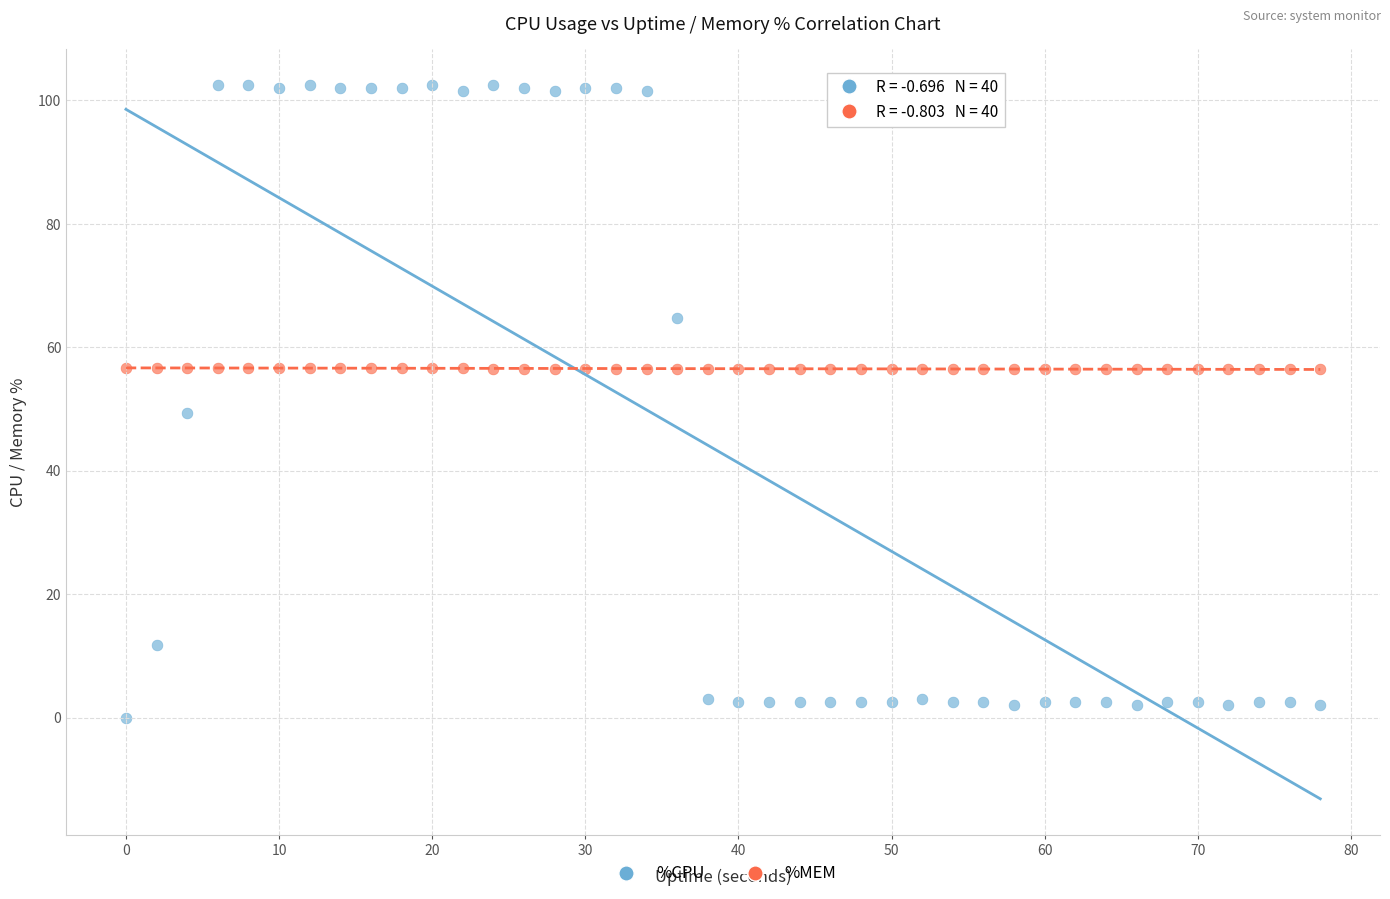

In the %CPU series, what Y value is closest to 51?

49.4